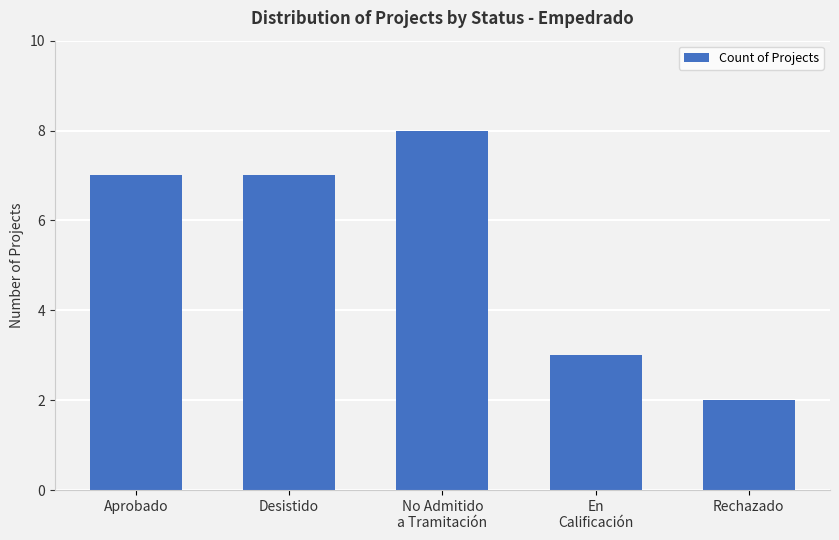

Read the value at Aprobado.

7